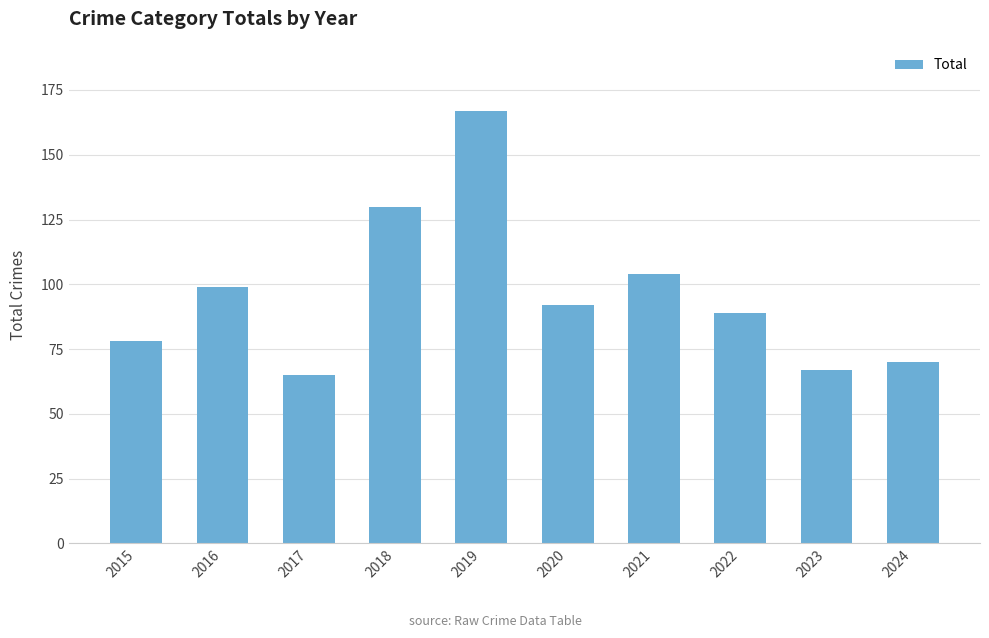

What is the change in value from 2018 to 2019?

+37